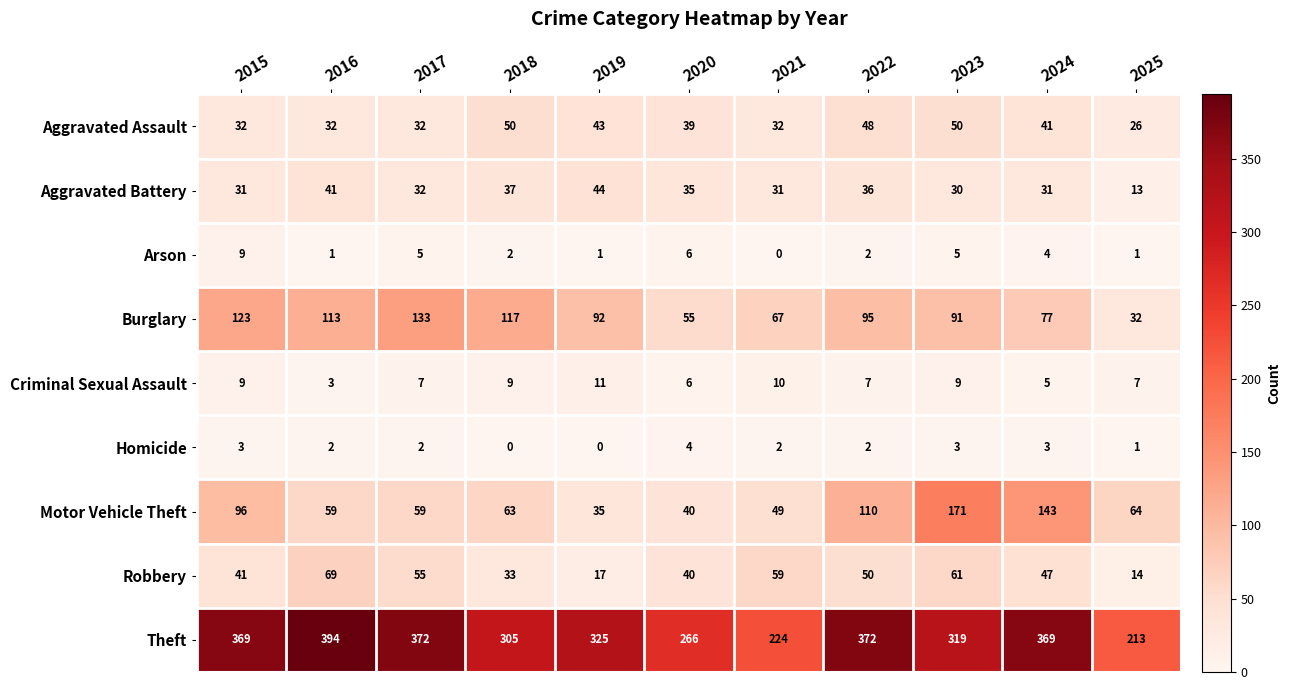

At which category is the sum across all series the highest?

2023